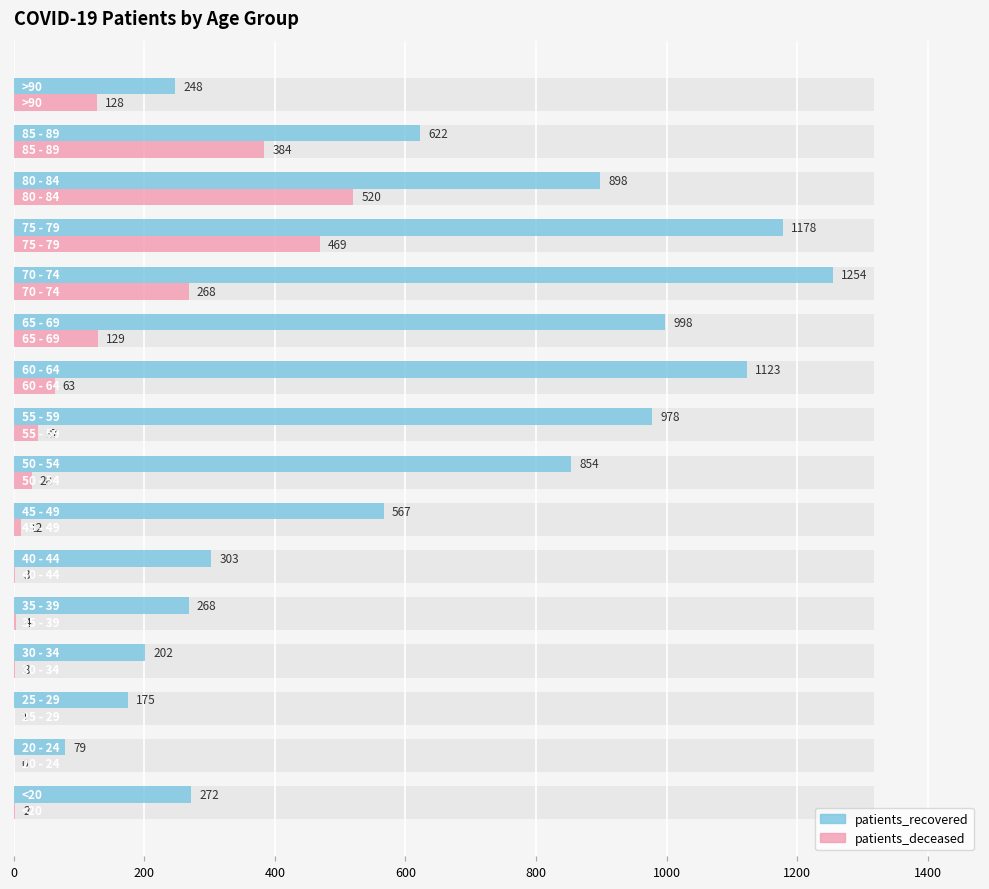

What are all the series names shown in the legend?

patients_recovered, patients_deceased